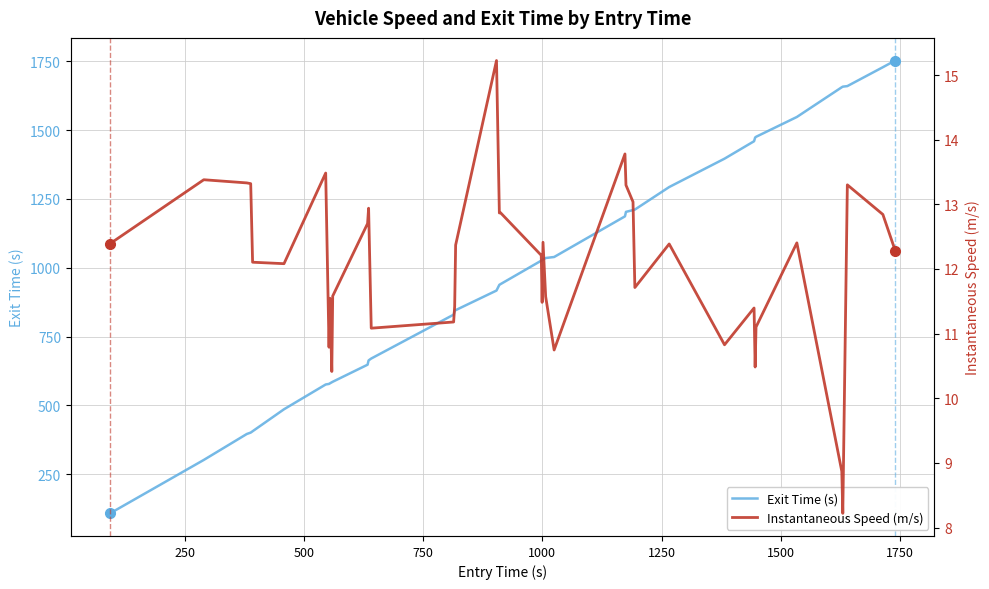

Does the chart have visible grid lines?

Yes